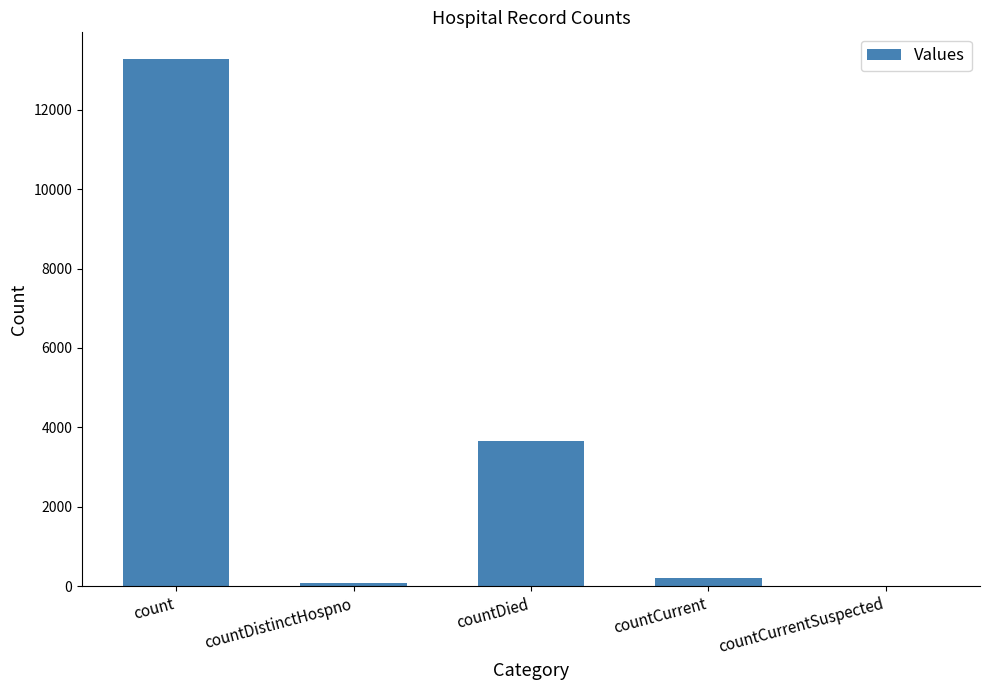

At which label is the value closest to 6641?

countDied